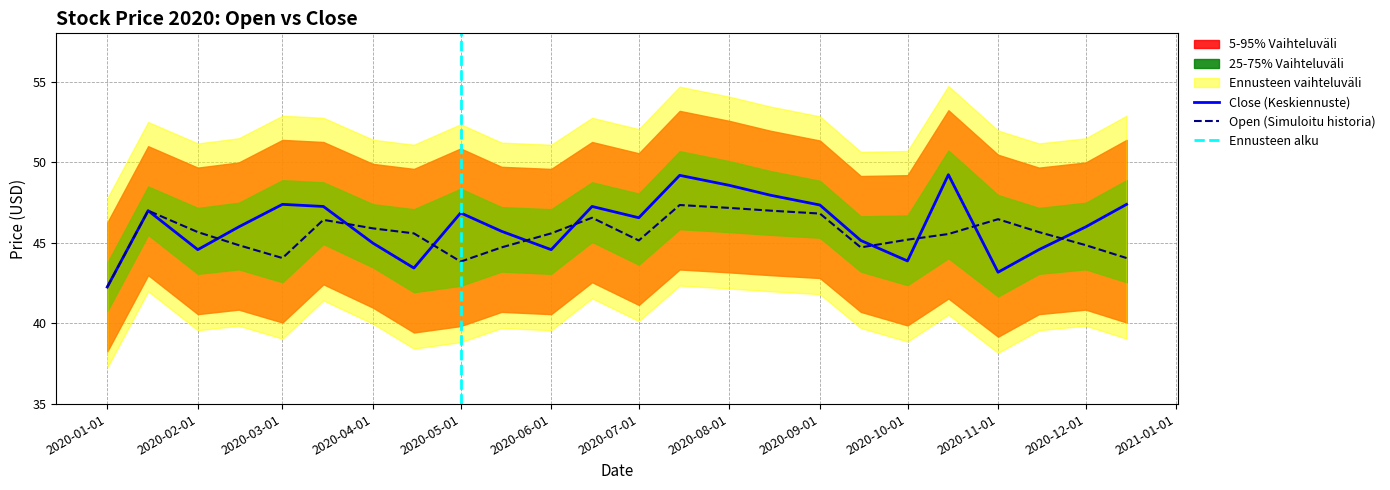

Reading left to right, extract all data points from this chart.

Close: 2020-01-01=42.3	2020-01-15=47.0	2020-02-01=44.6	2020-02-15=46.0	2020-03-01=47.4	2020-03-15=47.3	2020-04-01=45.0	2020-04-15=43.4	2020-05-01=46.9	2020-05-15=45.7	2020-06-01=44.6	2020-06-15=47.3	2020-07-01=46.6	2020-07-15=49.2	2020-08-01=48.6	2020-08-15=48.0	2020-09-01=47.4	2020-09-15=45.1	2020-10-01=43.9	2020-10-15=49.2	2020-11-01=43.2	2020-11-15=44.6	2020-12-01=46.0	2020-12-15=47.4
Open: 2020-01-01=42.3	2020-01-15=47.0	2020-02-01=45.7	2020-02-15=44.9	2020-03-01=44.1	2020-03-15=46.4	2020-04-01=45.9	2020-04-15=45.6	2020-05-01=43.8	2020-05-15=44.7	2020-06-01=45.6	2020-06-15=46.6	2020-07-01=45.1	2020-07-15=47.4	2020-08-01=47.2	2020-08-15=47.0	2020-09-01=46.8	2020-09-15=44.7	2020-10-01=45.2	2020-10-15=45.5	2020-11-01=46.5	2020-11-15=45.7	2020-12-01=44.9	2020-12-15=44.1